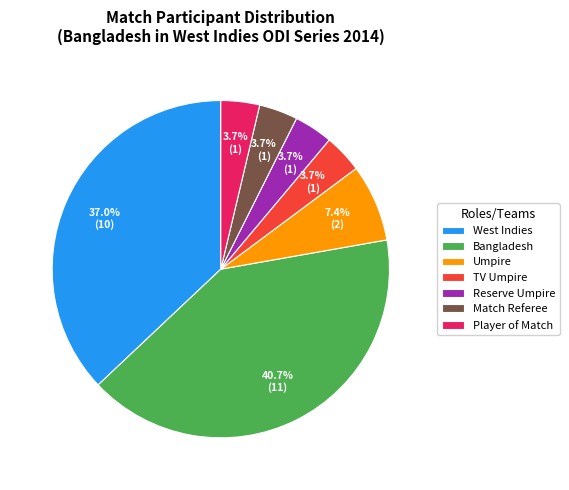

What portion of the pie excludes Match Referee?

96.3%